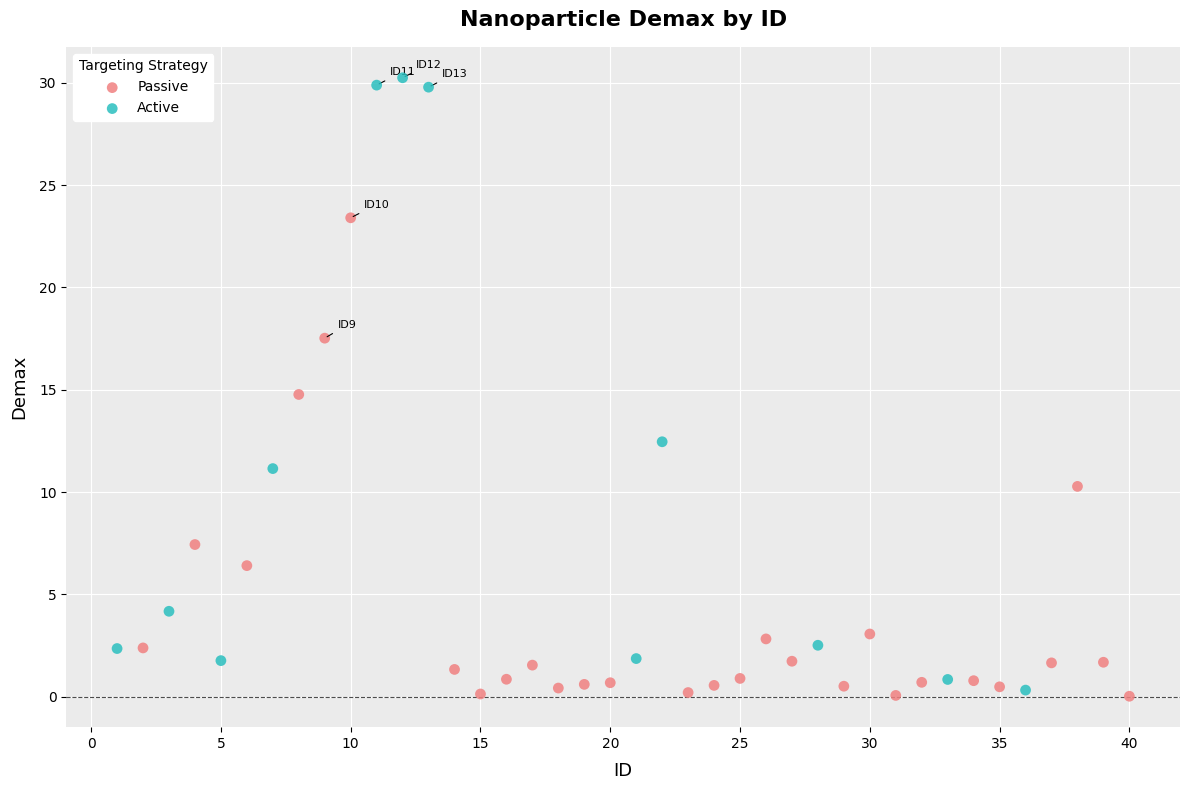

Which series contains the highest Y value?

Active